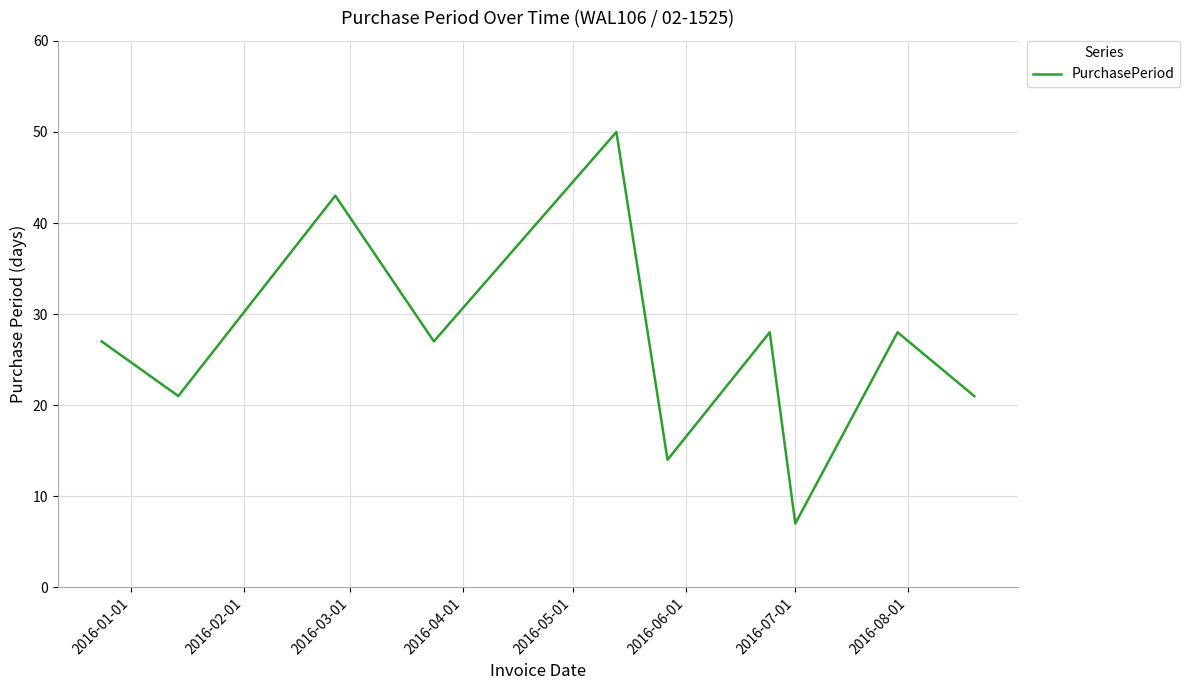

What is the minimum value shown in the chart?

7